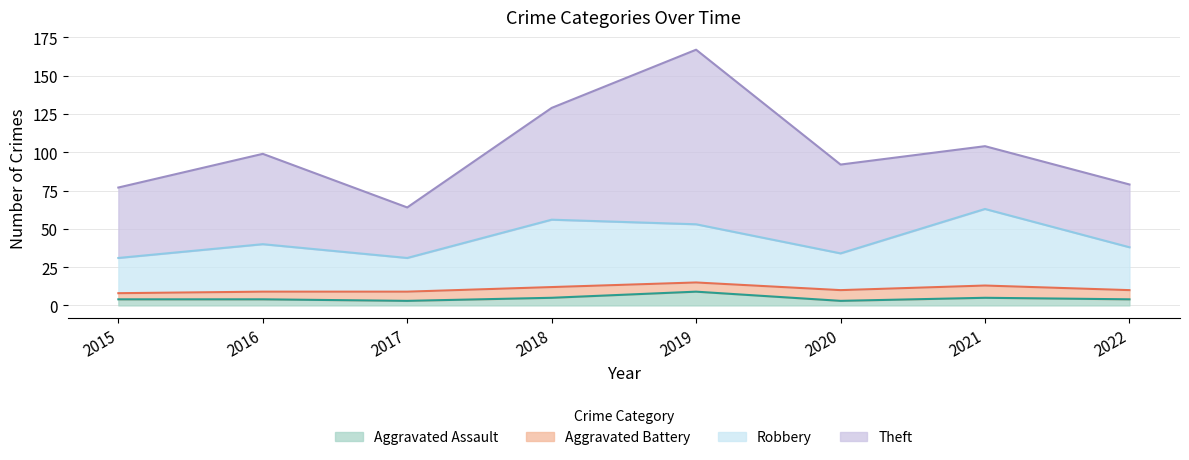

Is it true that Robbery equals 38 at 2022?

True